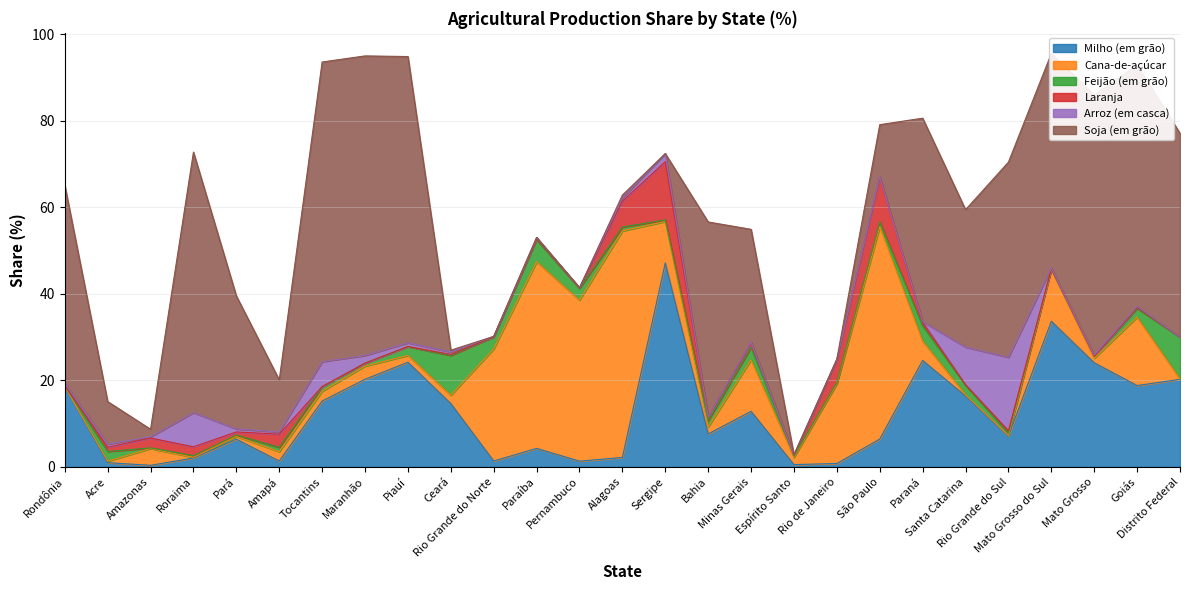

Which series has the largest range (max minus min)?

Soja (em grão)